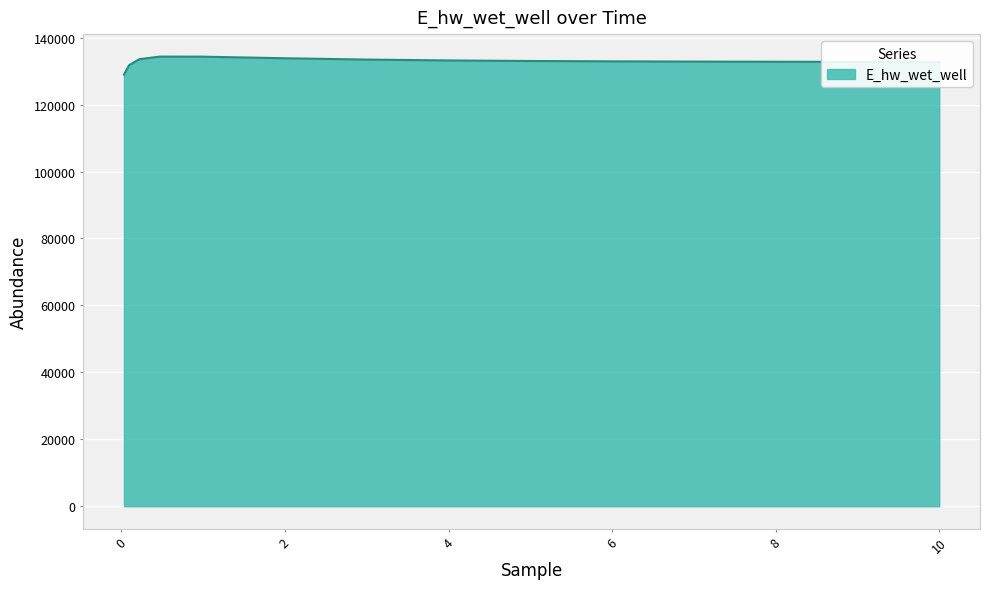

What is the difference between the maximum and minimum values?

5385.7